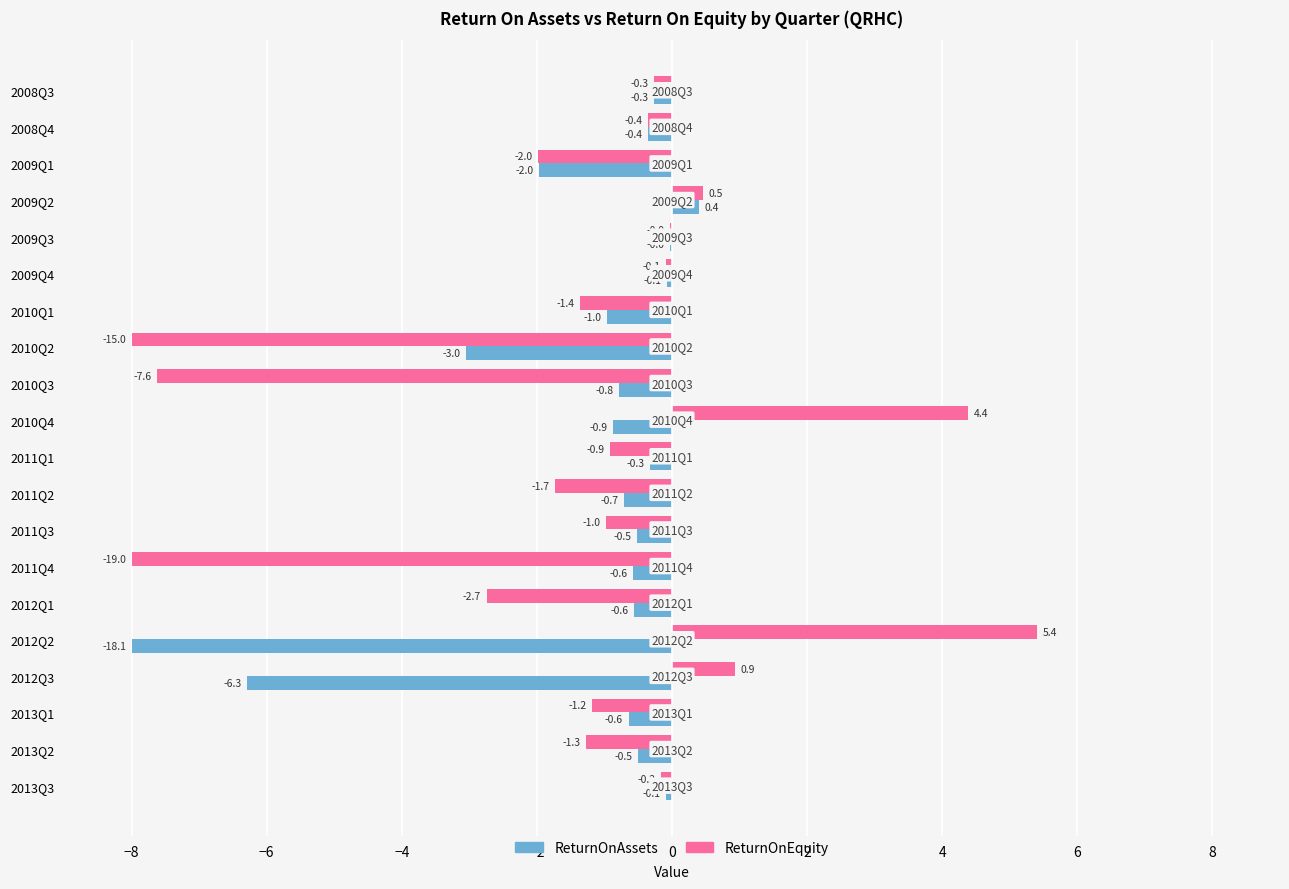

Which series changed the most between 2008Q3 and 2013Q2?

ReturnOnEquity